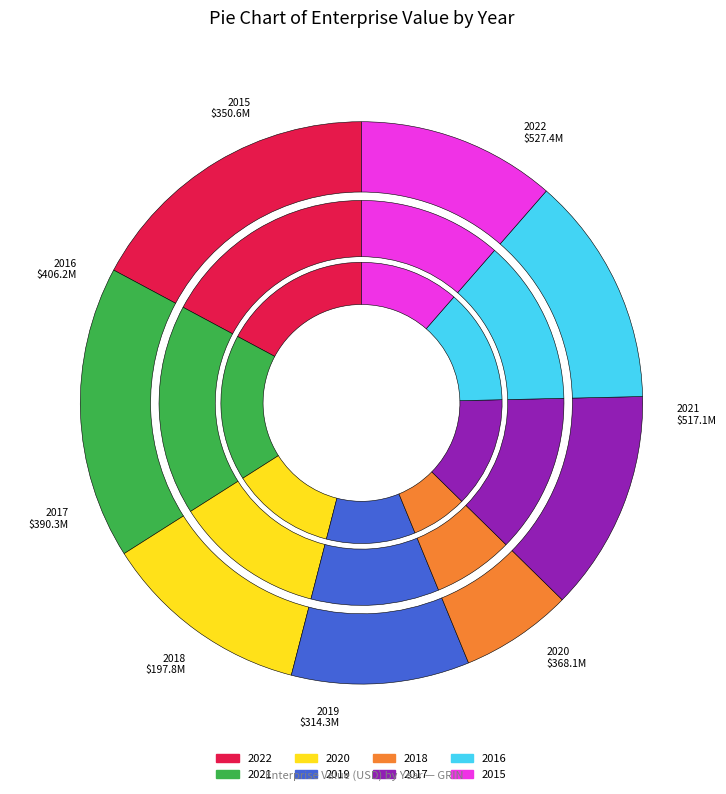

To the nearest percent, what is the difference between the 2017 and 2021 slice percentages?

4%